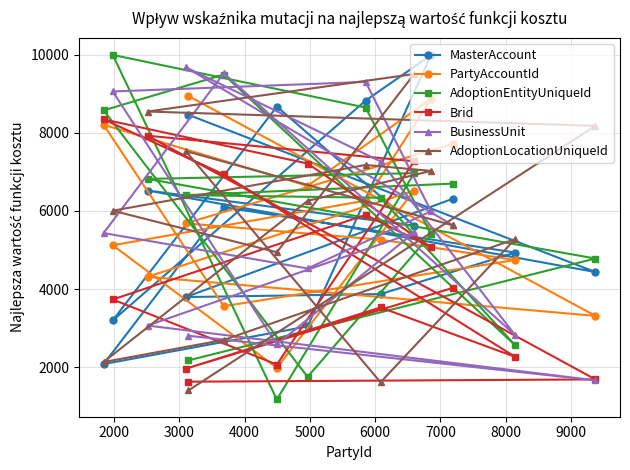

At how many categories does at least one series exceed 2454?

15